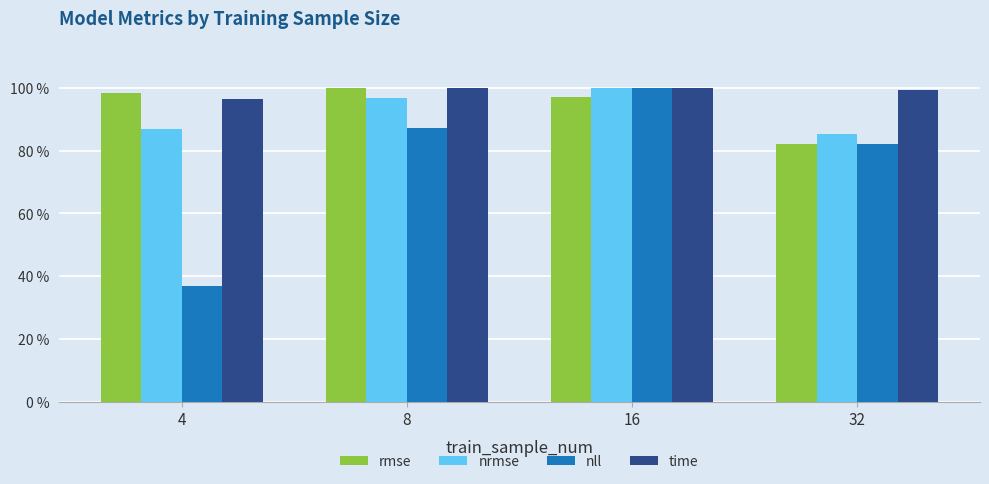

Where is rmse nearest to the value 0?

32